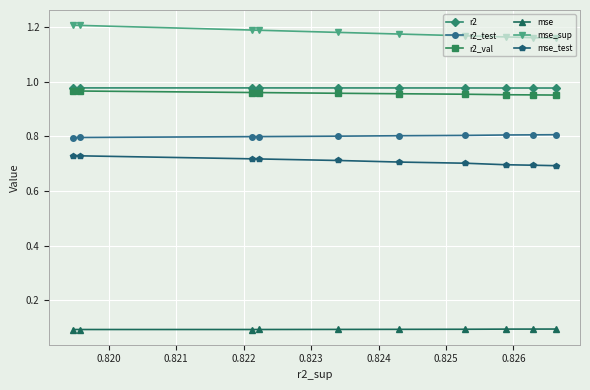

Which series has the largest total across all categories?

mse_sup